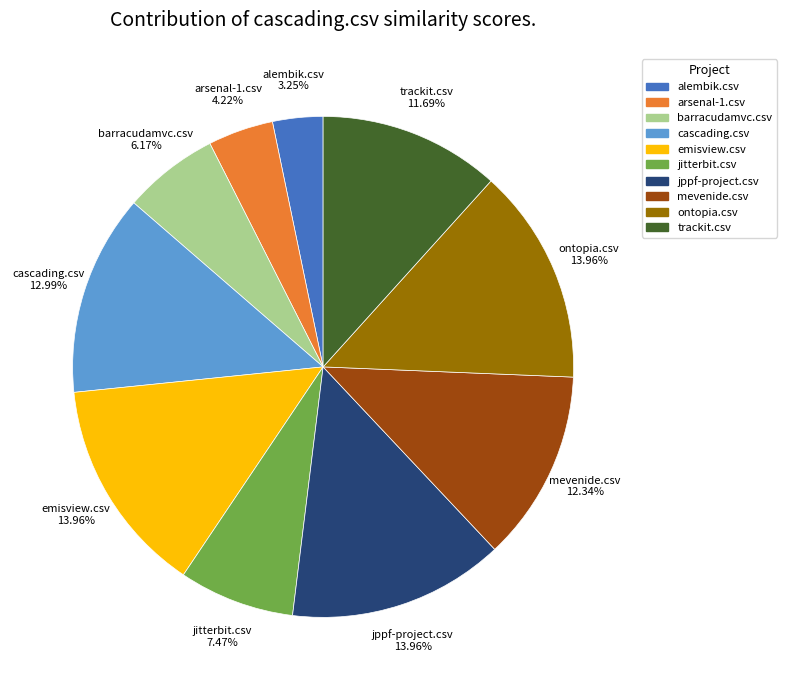

Is there a majority slice in this chart?

No